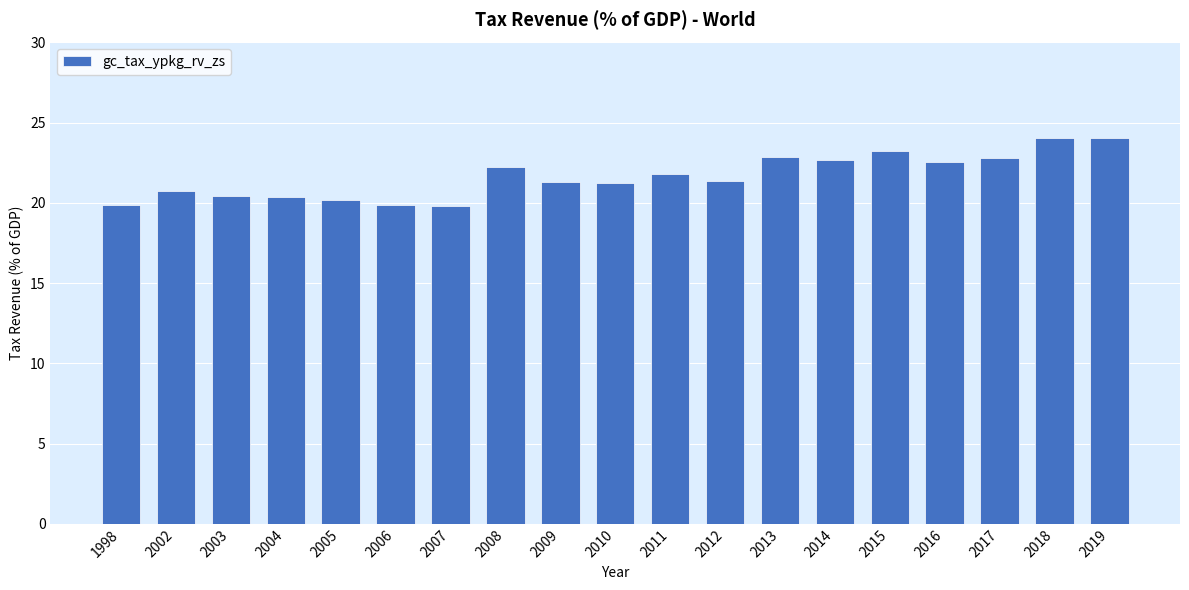

The value at 2012 is 21.4. True or false?

True